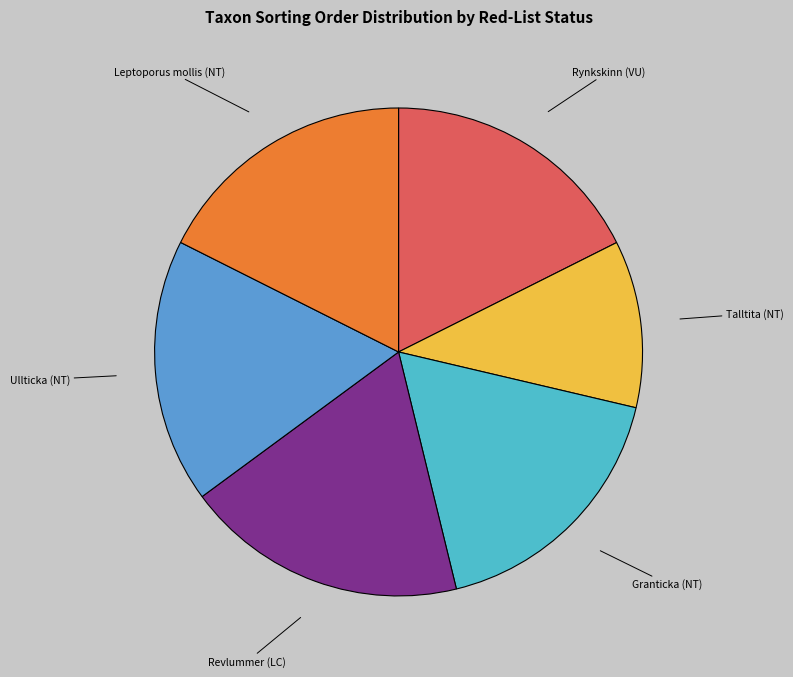

How many segments does this pie chart have?

6